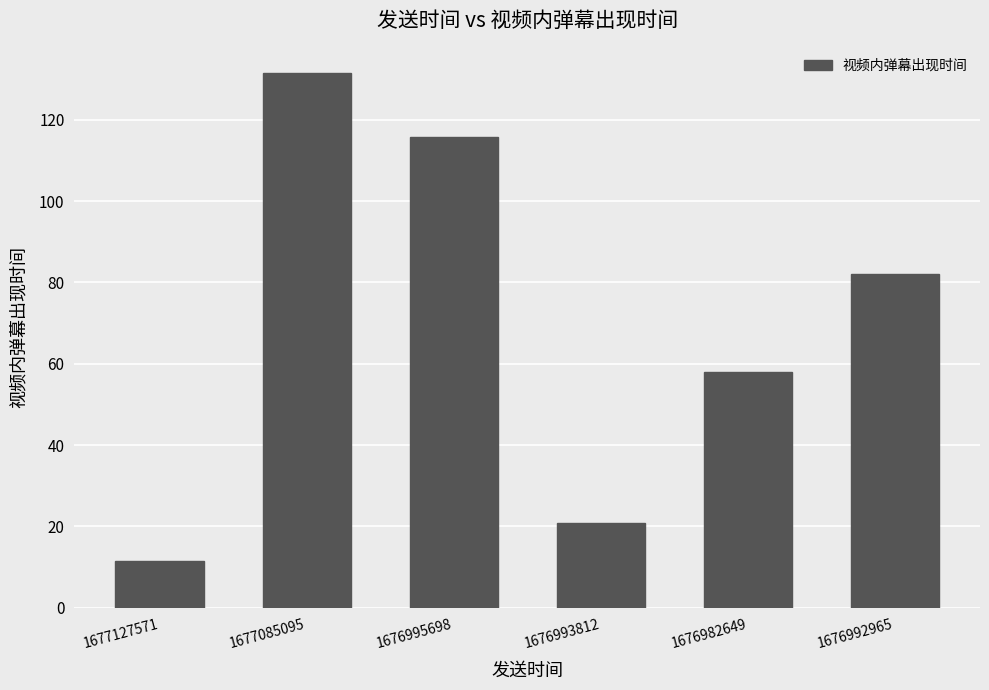

What is the difference between the second highest and minimum values?

104.2